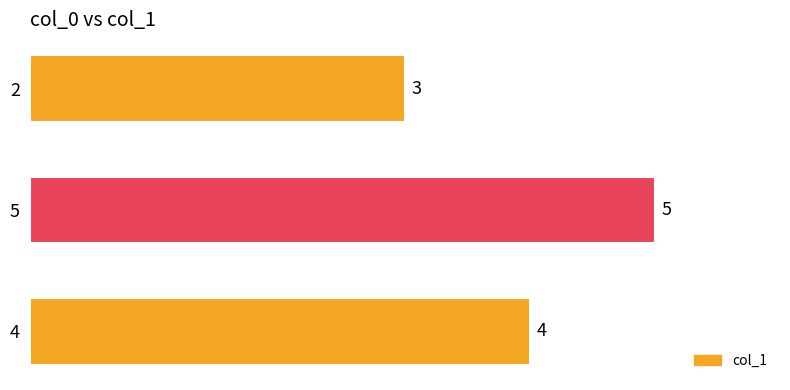

Between 2 and 4, which is larger?

4